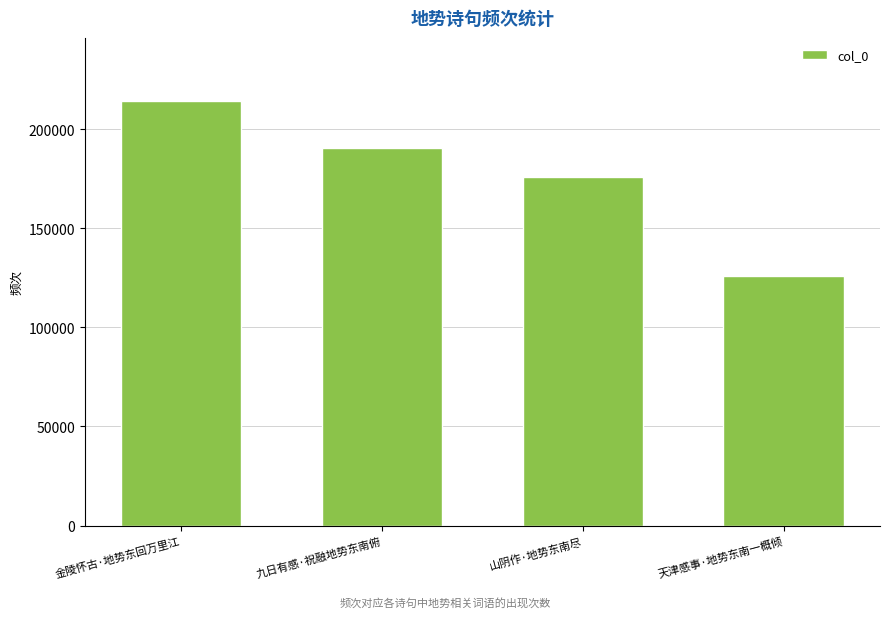

Where does the data first go above 190678?

金陵怀古·地势东回万里江